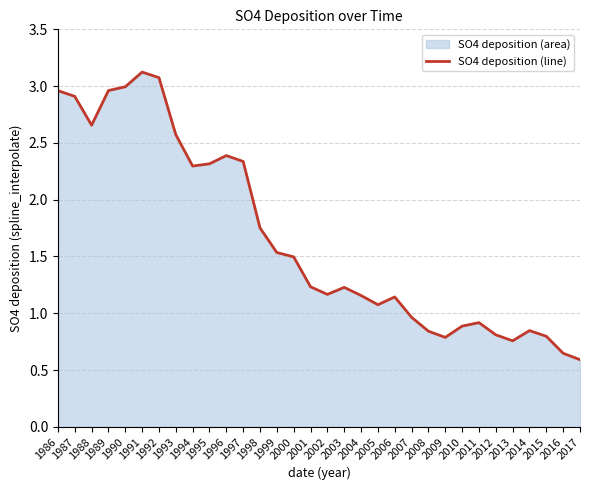

Rank the categories by value from highest to lowest.

1991, 1992, 1990, 1989, 1986, 1987, 1988, 1993, 1996, 1997, 1995, 1994, 1998, 1999, 2000, 2001, 2003, 2002, 2004, 2006, 2005, 2007, 2011, 2010, 2014, 2008, 2012, 2015, 2009, 2013, 2016, 2017